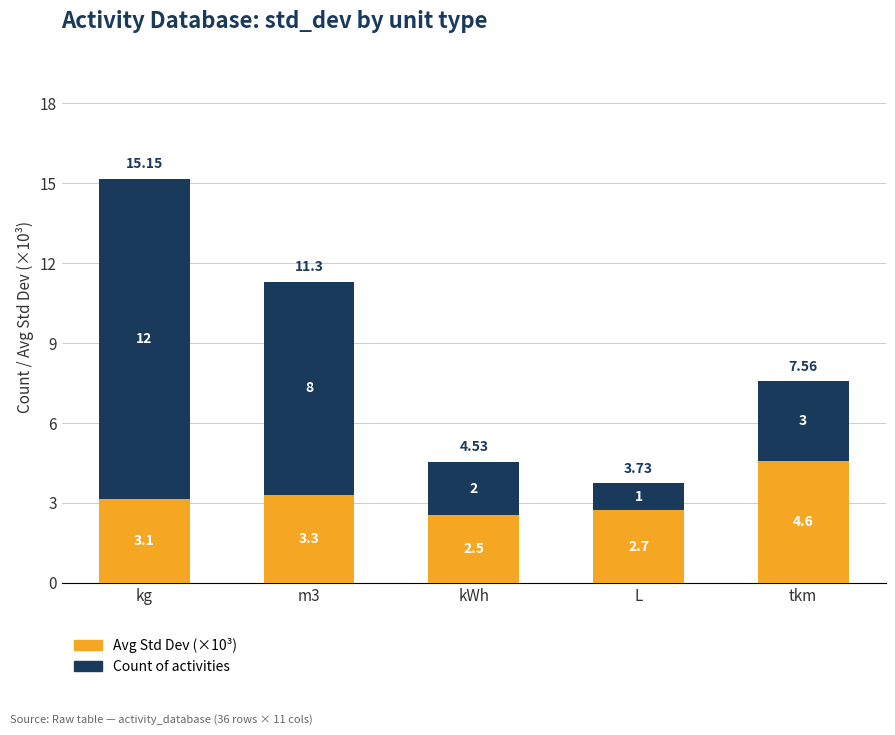

What are all the series names shown in the legend?

Avg Std Dev (×10³), Count of activities